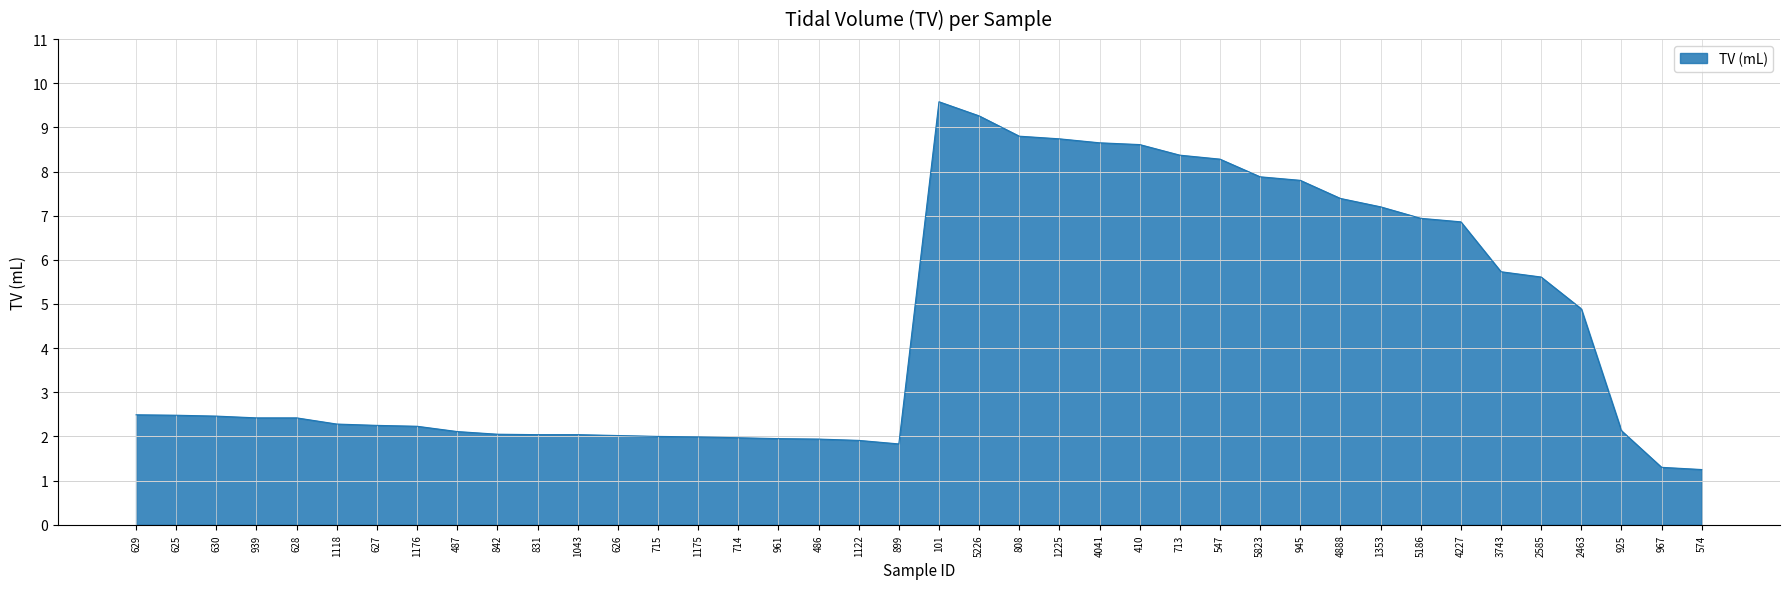

At which category does the chart reach its peak across all series?

101